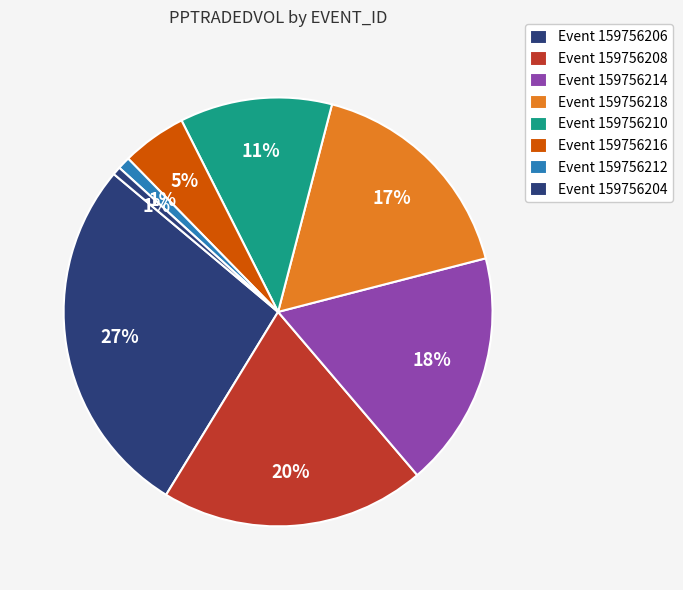

Count the number of slices in the pie.

8